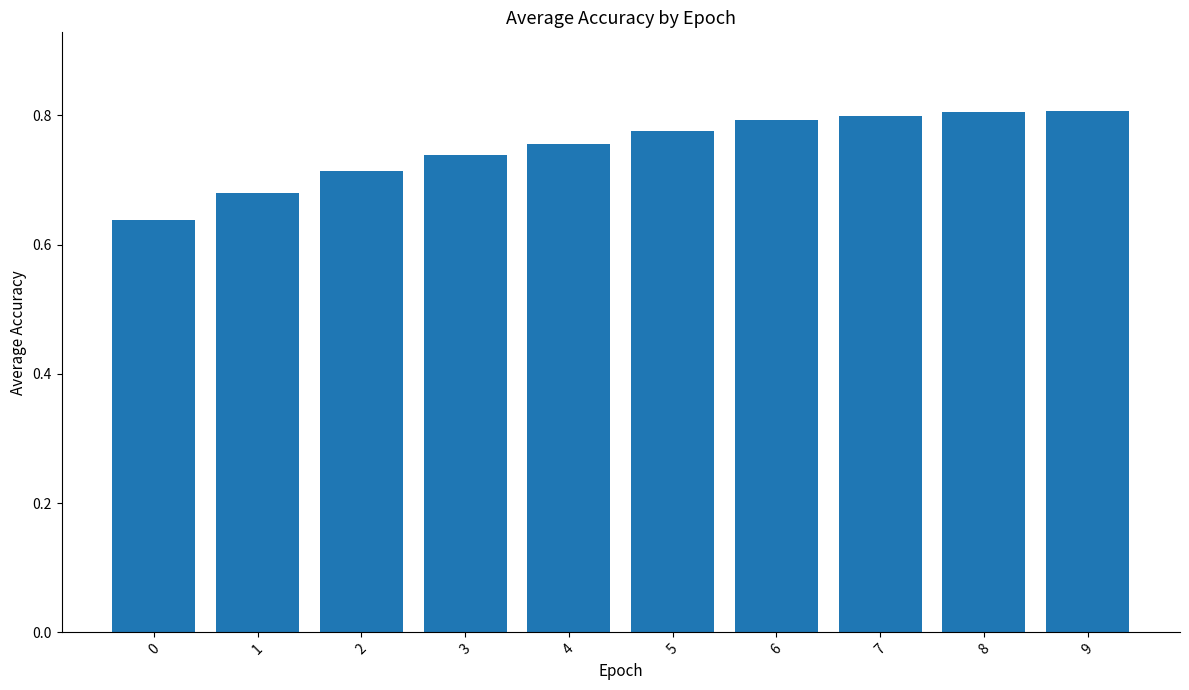

Is it true that the value at 9 is 1.4?

False